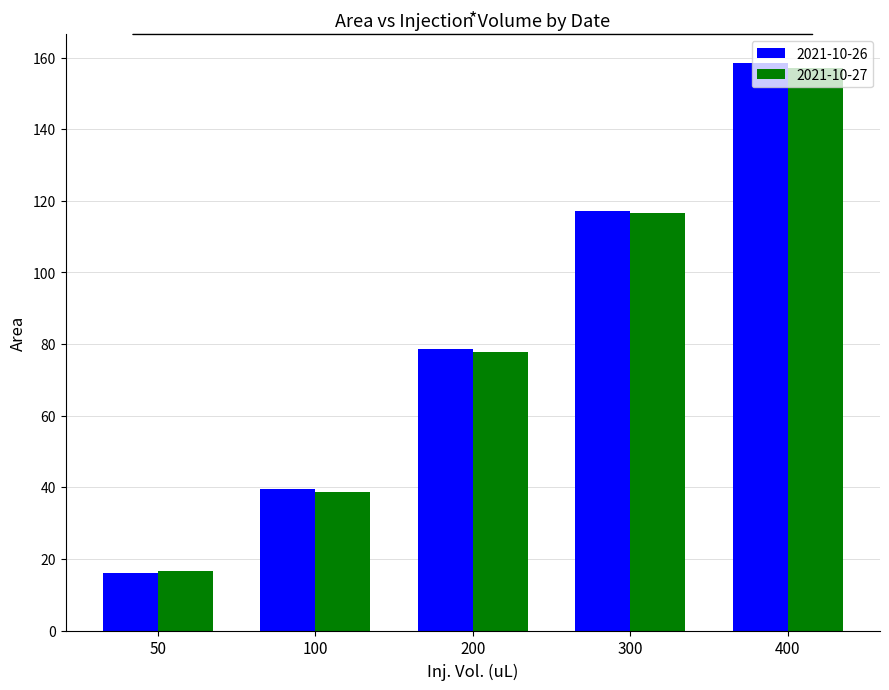

Does the chart contain any negative values?

No